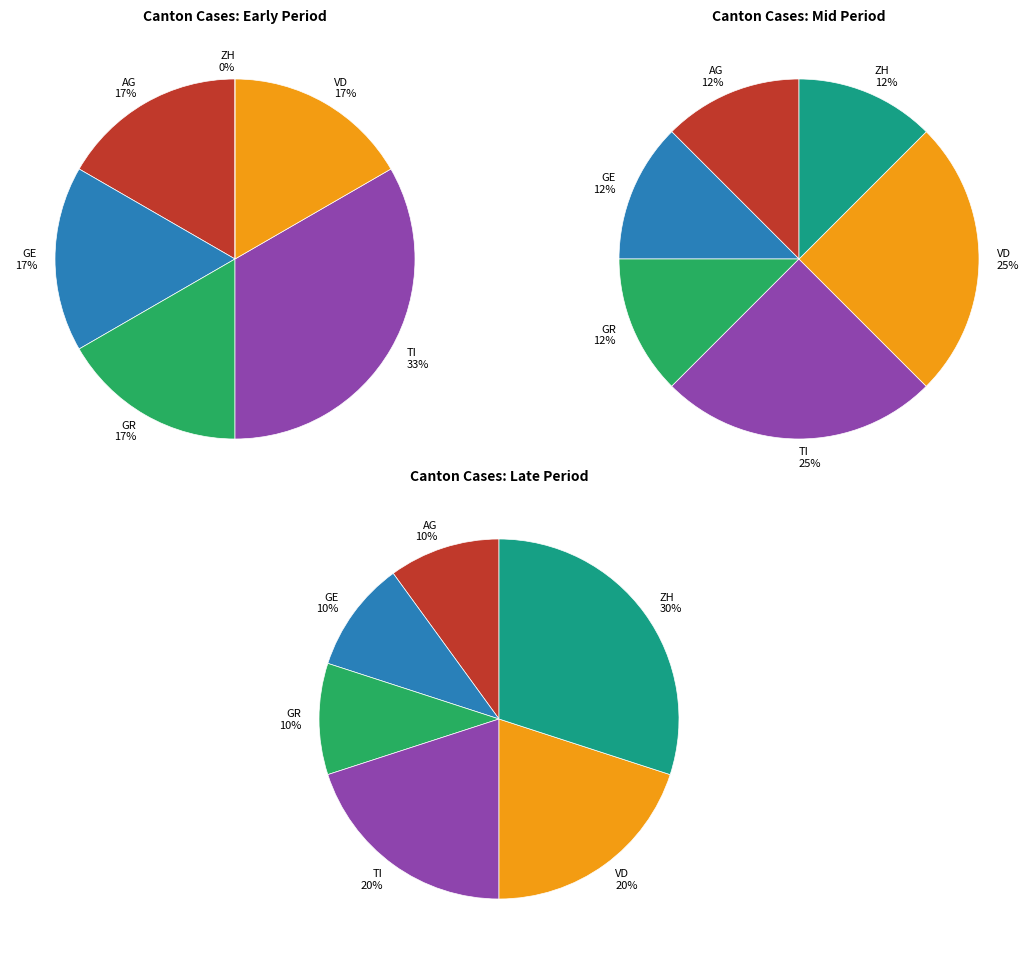

Is there any slice that represents more than half of the pie?

No